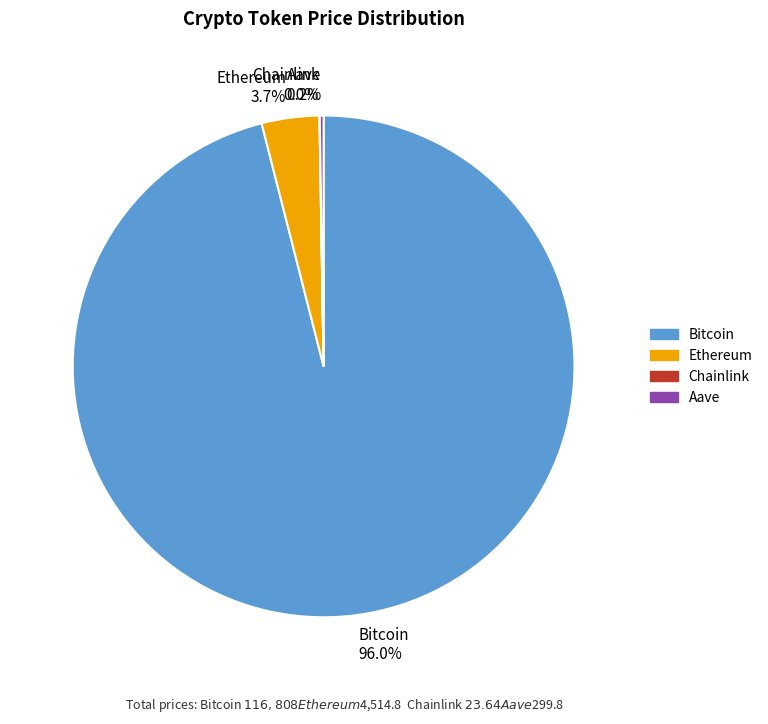

What is the majority slice?

Bitcoin